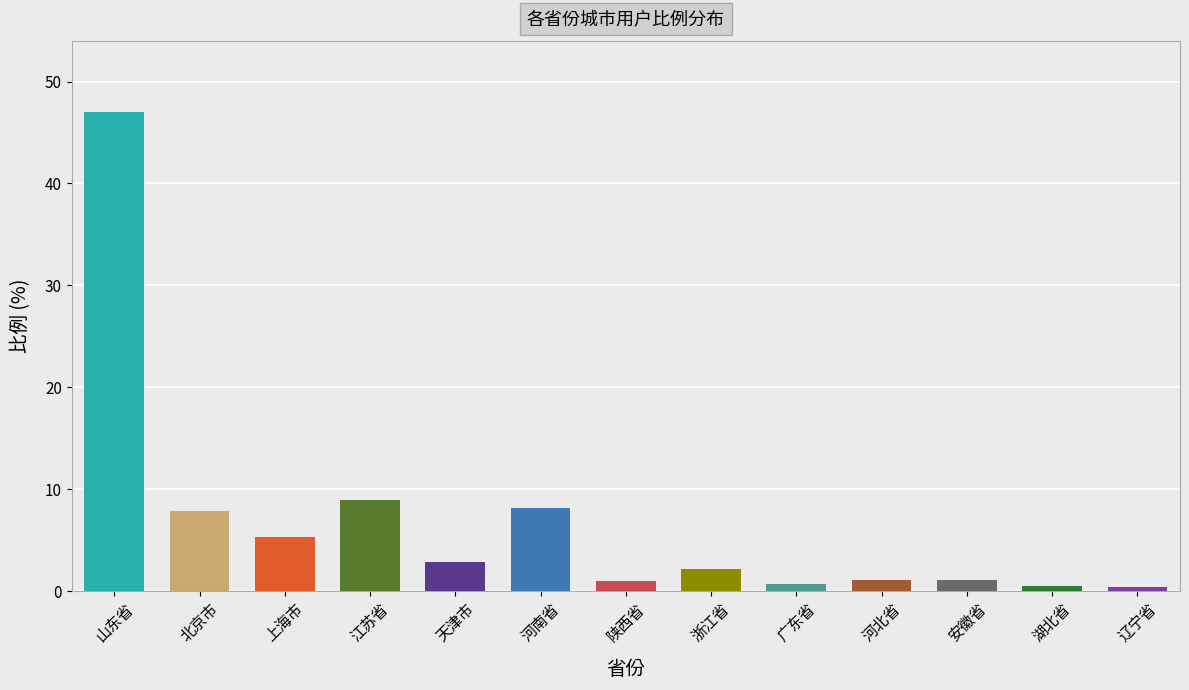

How many categories are shown in the chart?

13